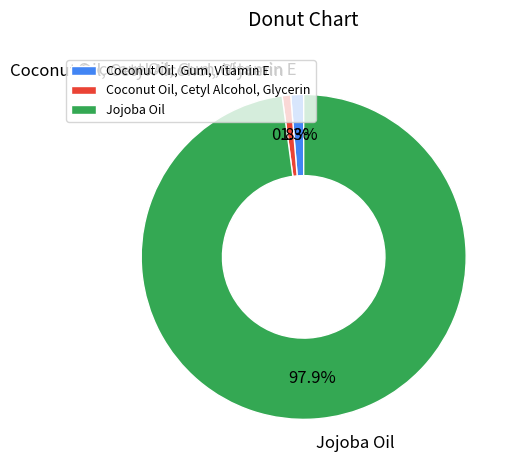

Count the number of slices in the pie.

3